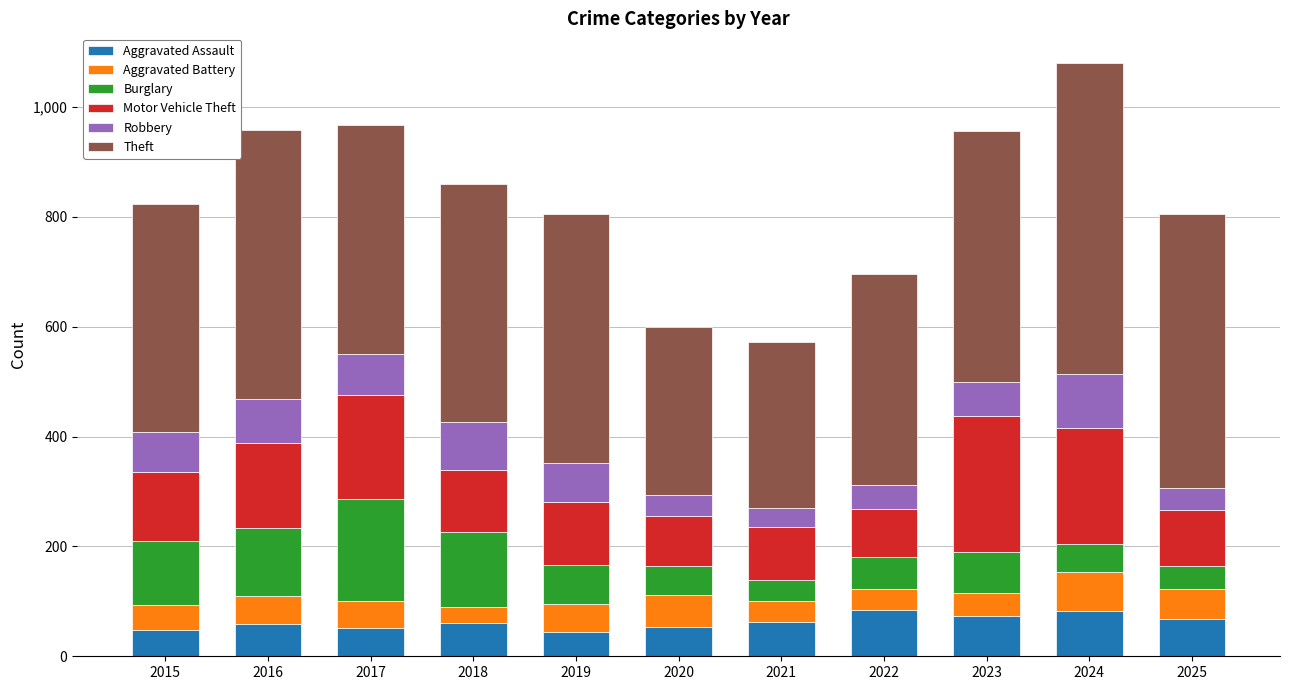

How many bars are there in total?

11